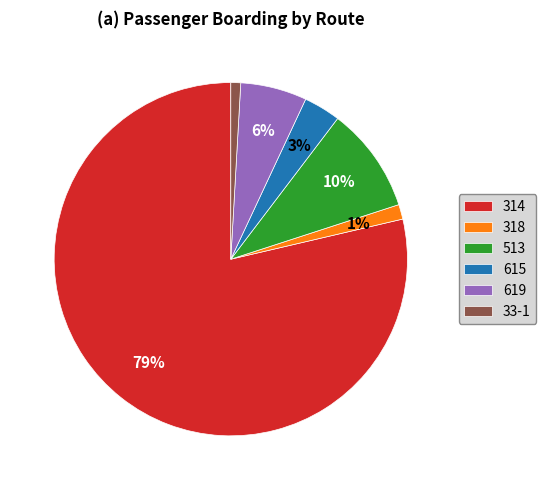

What is the largest slice in the pie chart?

314